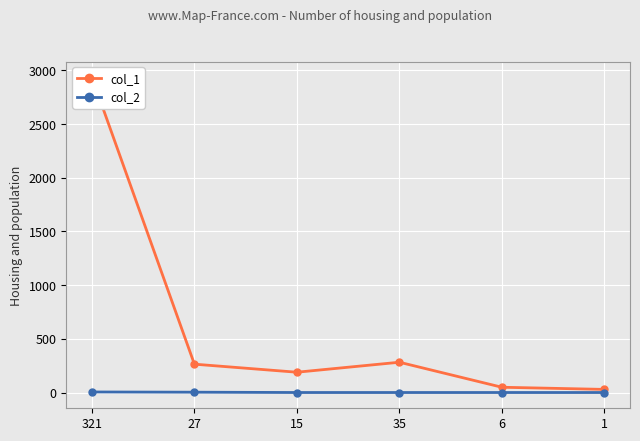

What are all the series names shown in the legend?

col_1, col_2